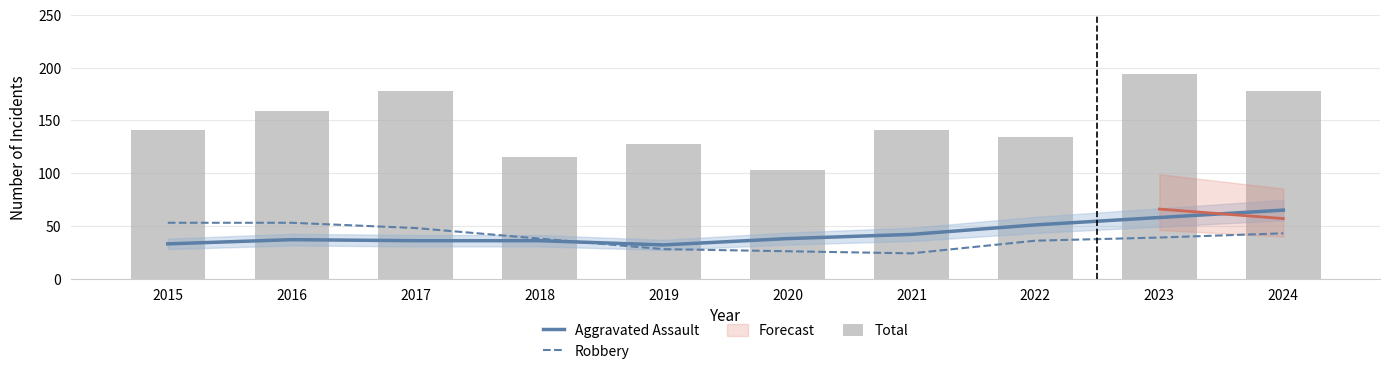

What is the approximate value of Aggravated Assault at 2020, to the nearest 10?

40